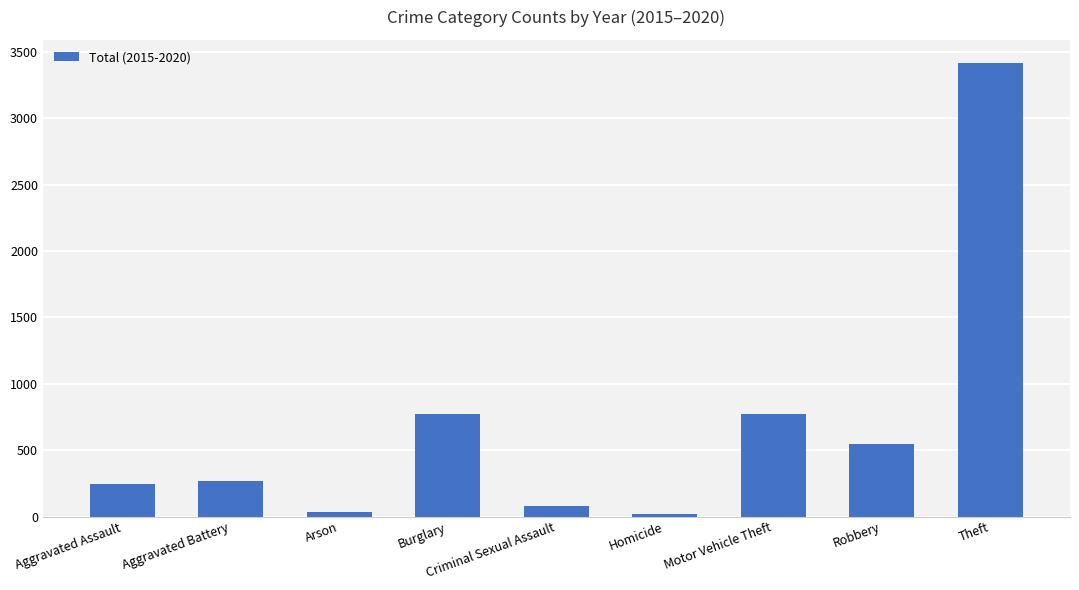

What is the change in value from Aggravated Battery to Motor Vehicle Theft?

+504